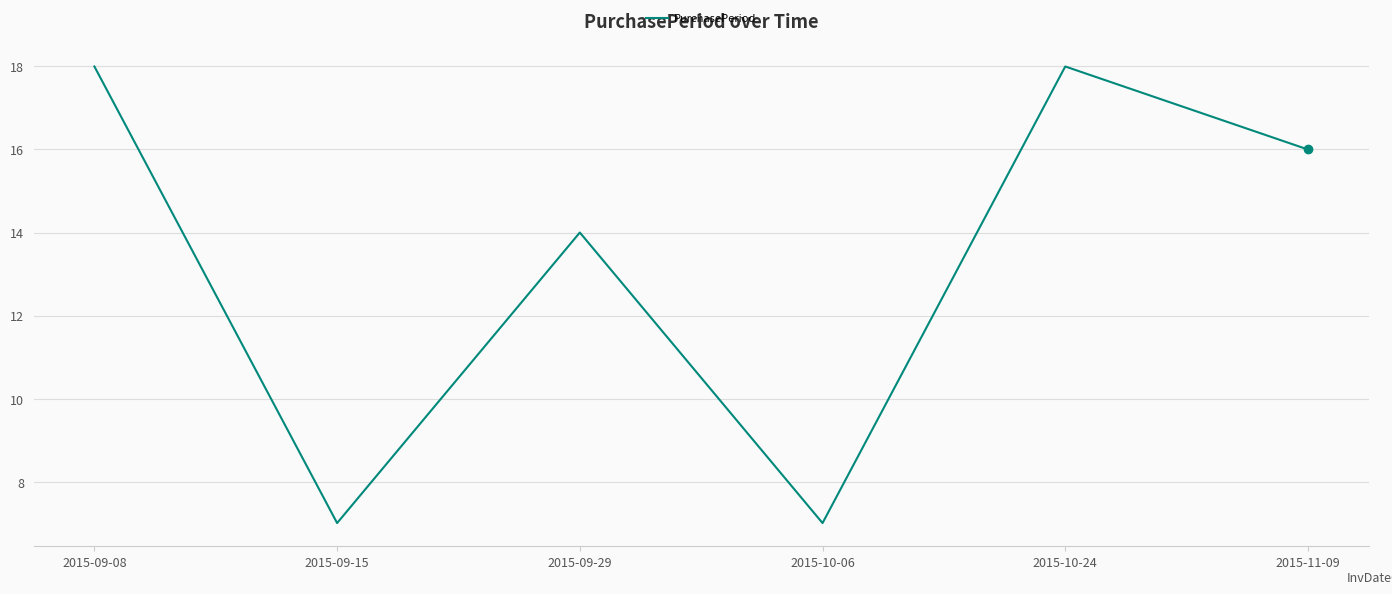

Where is the first local maximum?

2015-09-29